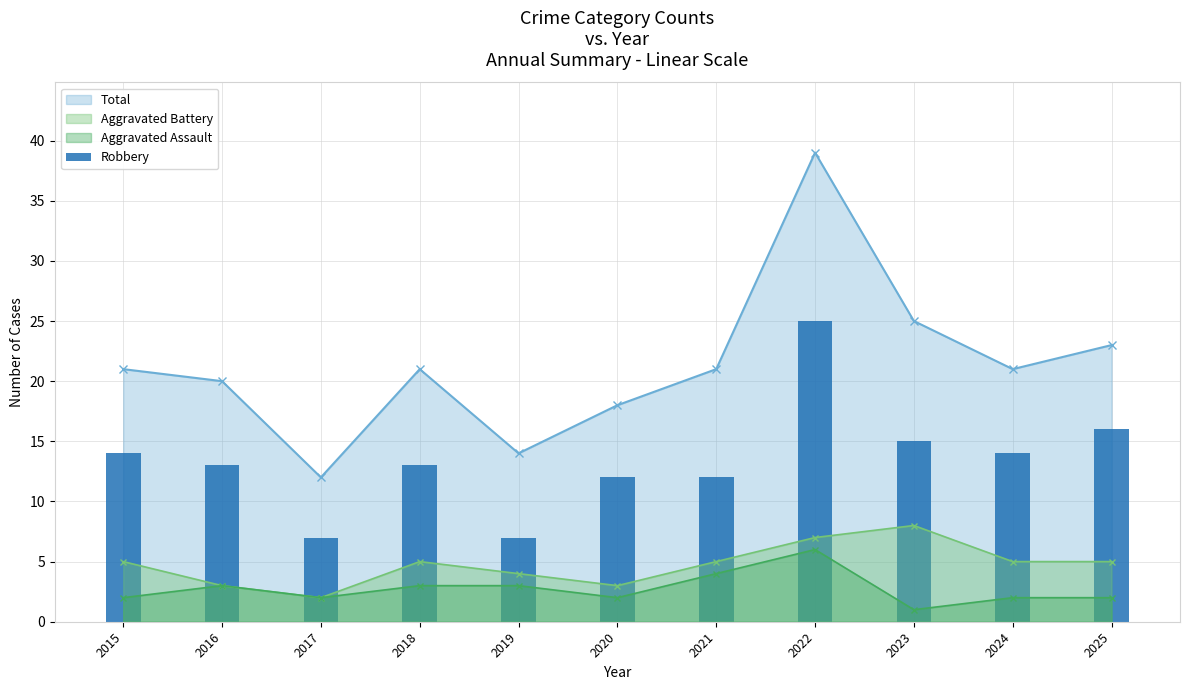

The chart shows a value of 12 at 2021. True or false?

True